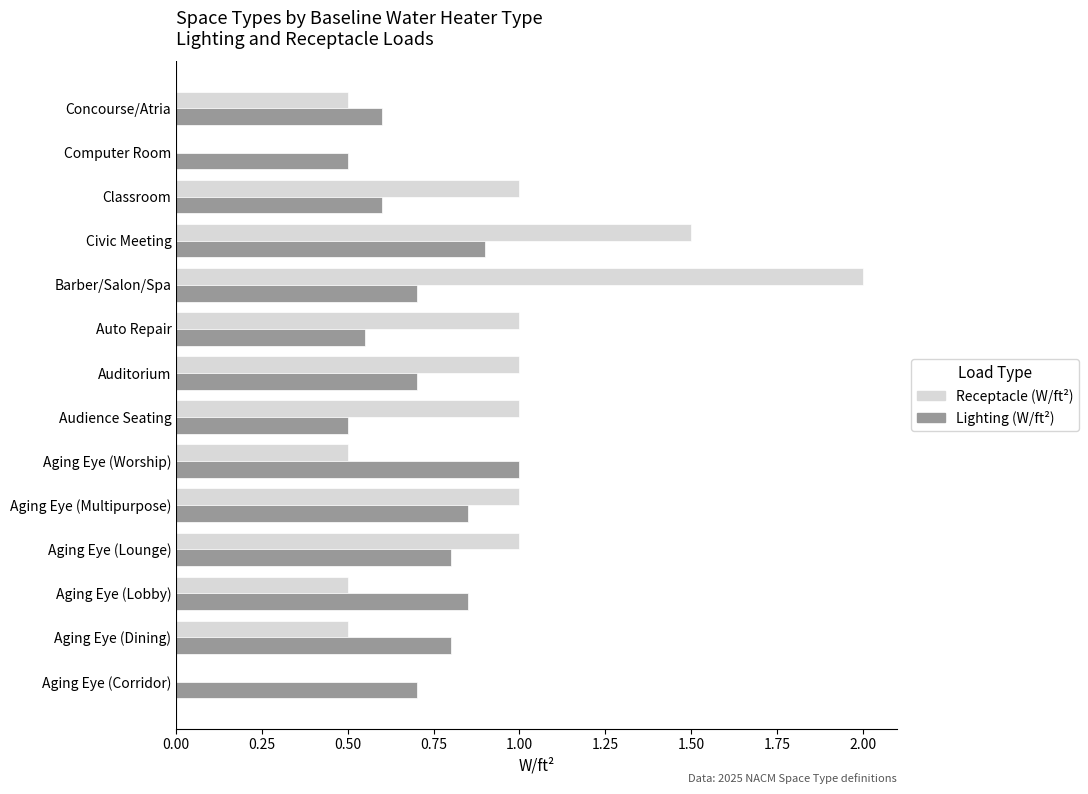

How many categories are shown in the chart?

14